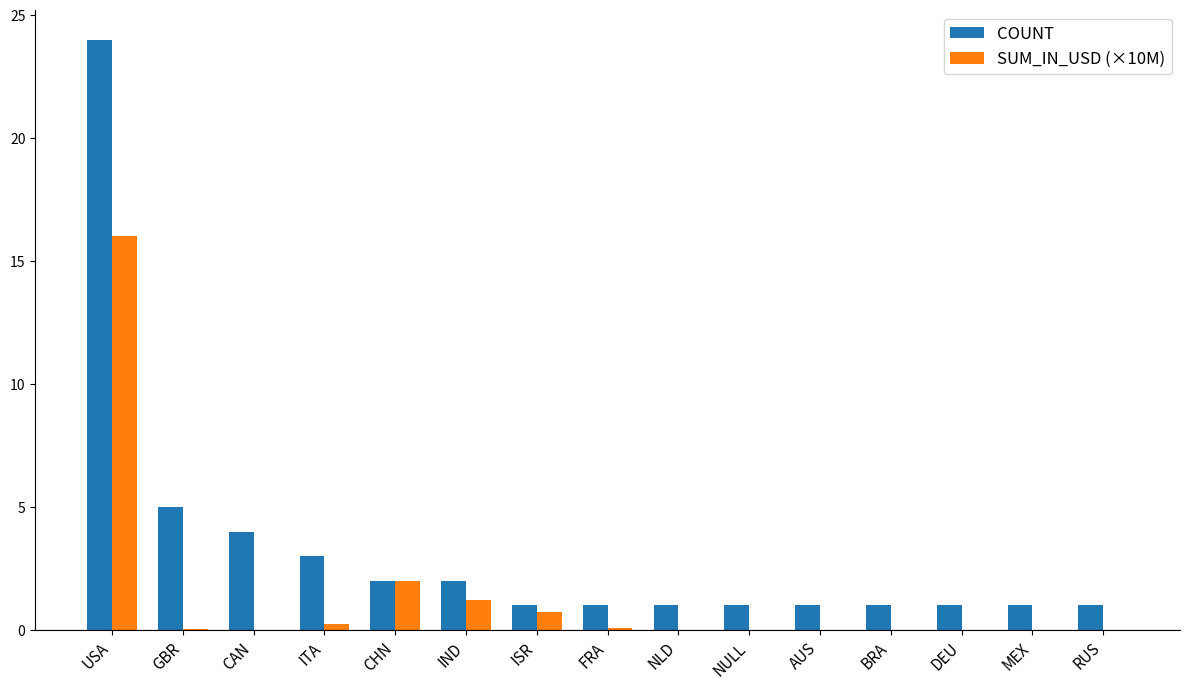

What is the sum of the SUM_IN_USD (×10M) values at IND and AUS?

1.2